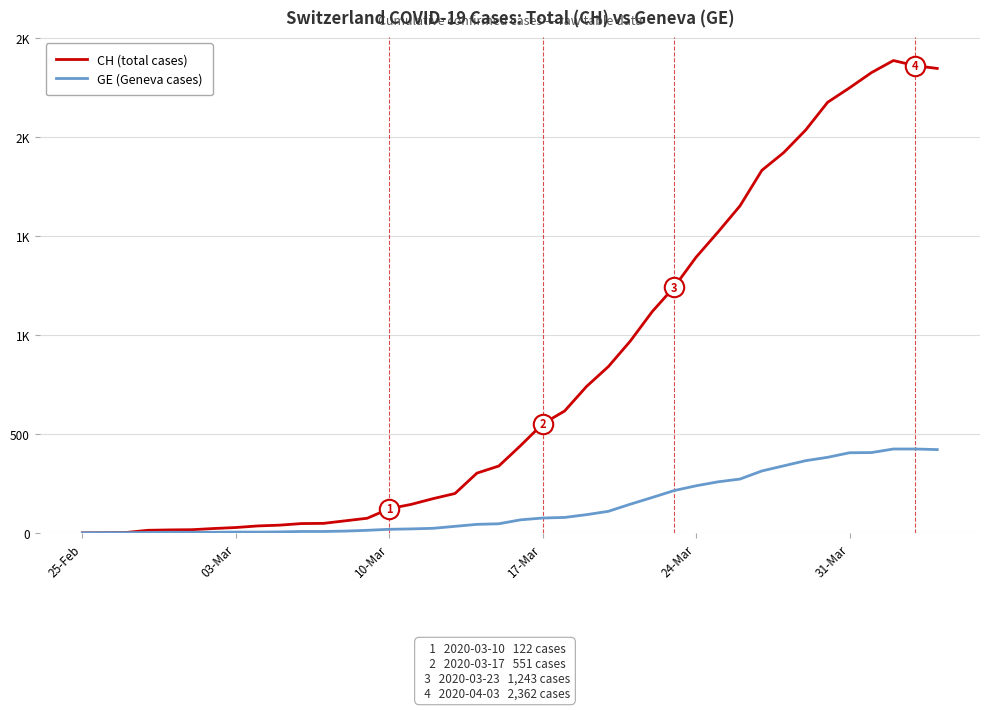

Does the chart display data point markers on the line(s)?

No